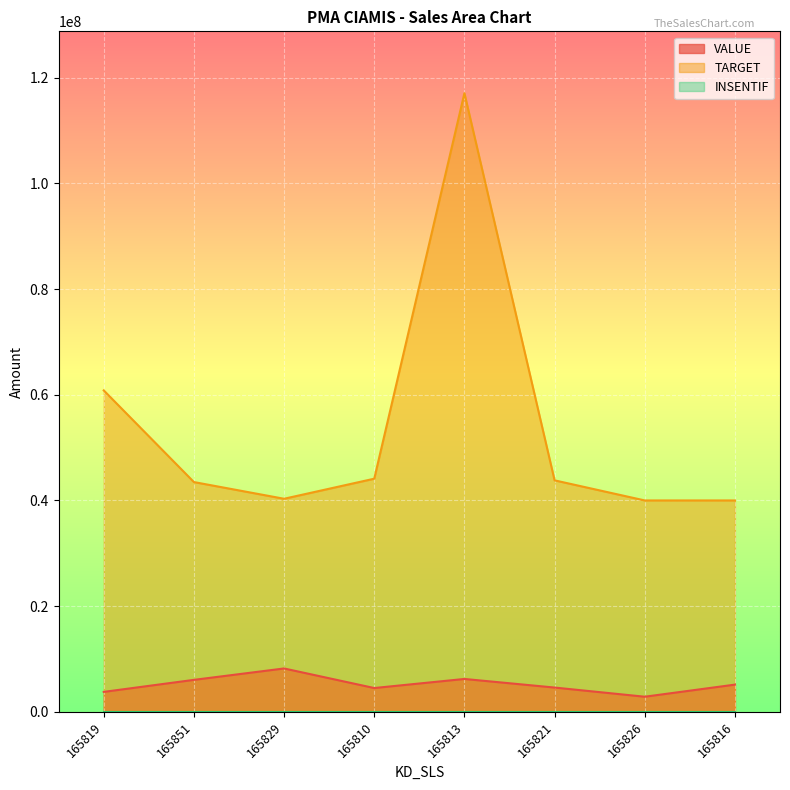

How many categories are shown in the chart?

8